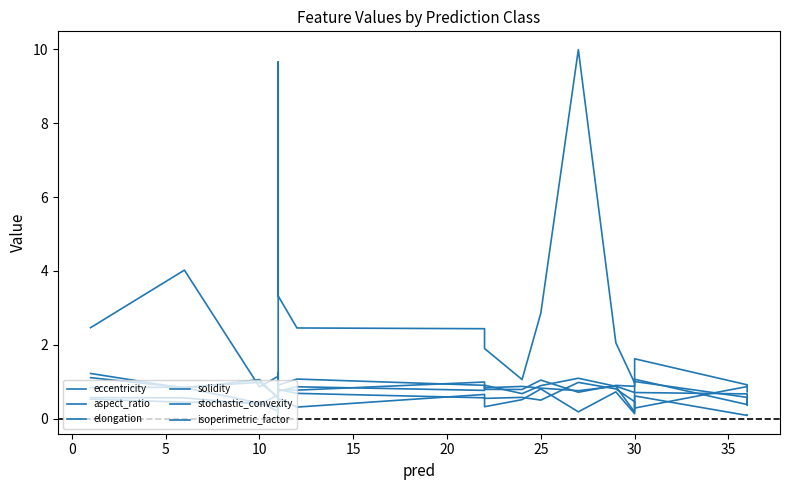

Which series has the widest spread of values?

aspect_ratio